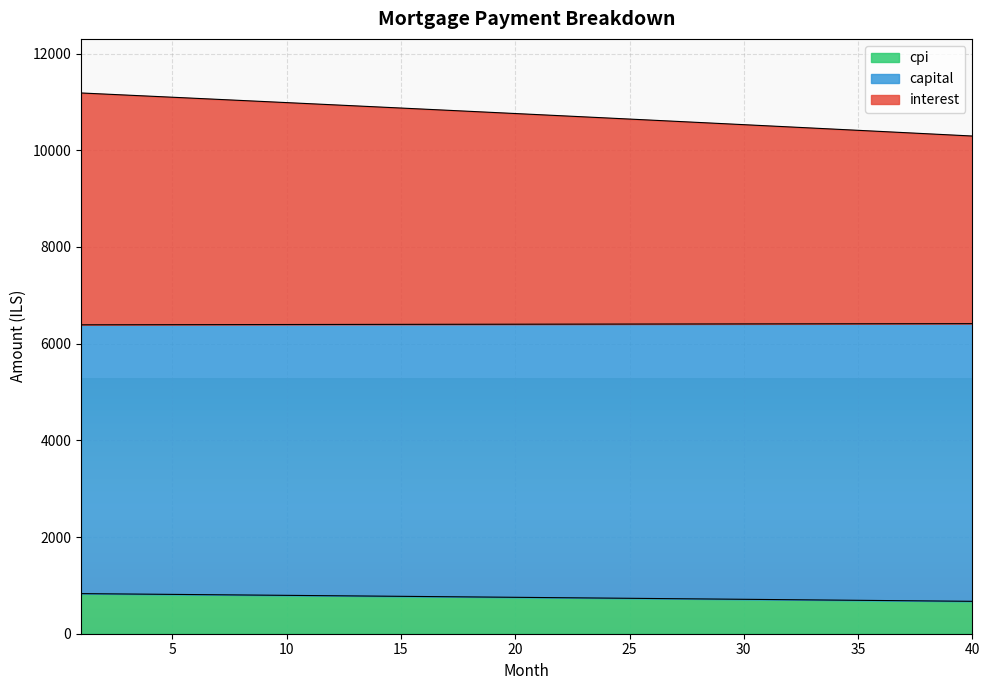

The interest series shows 1098.3 at 32. True or false?

False